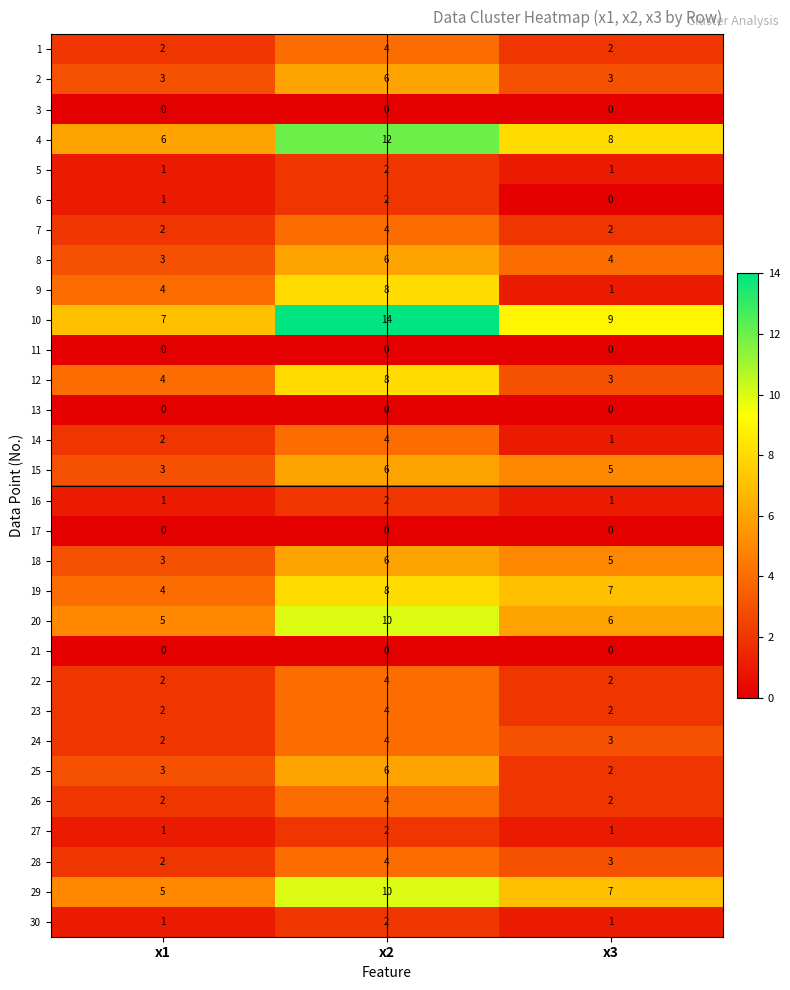

Which series changed the most between x1 and x2?

10